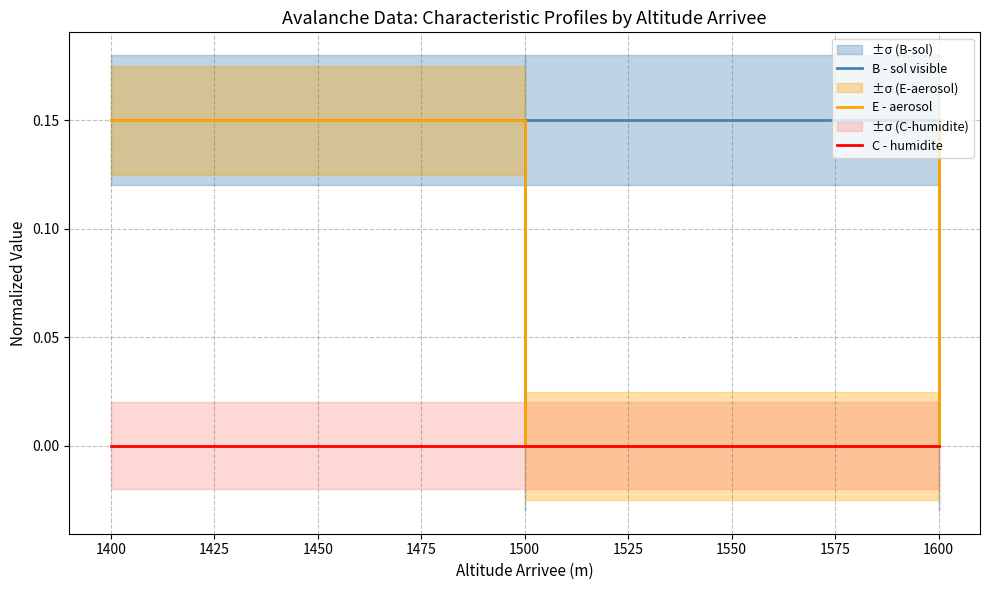

What is the approximate value of B - sol visible at 1600?

0.1